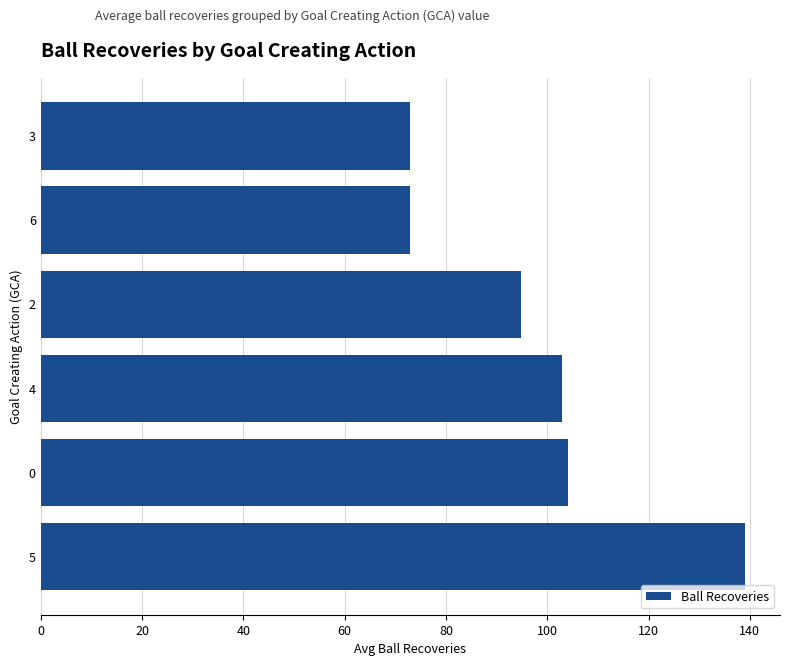

Is it true that the value at 5 is 32.4?

False